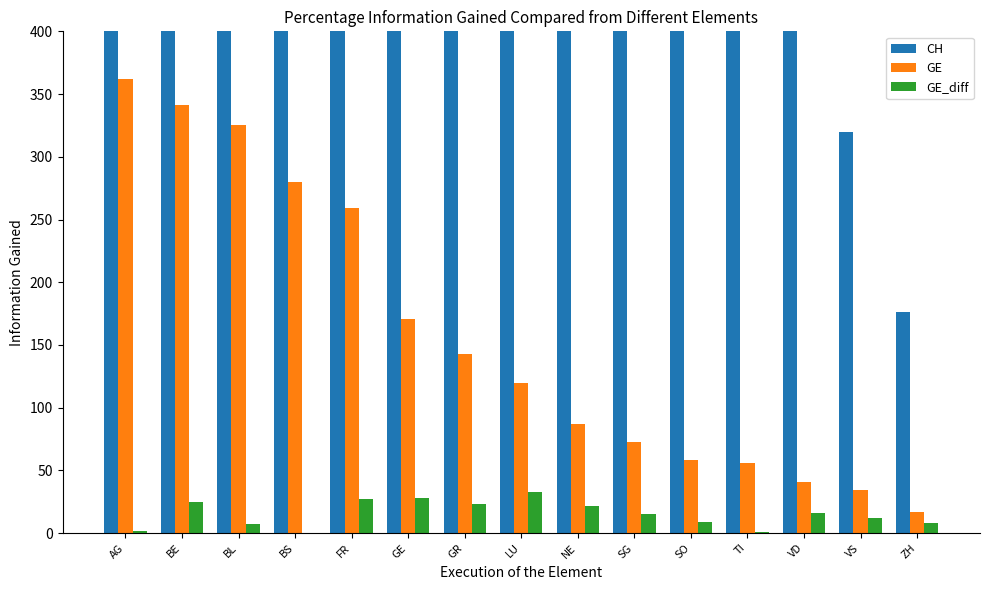

What is the highest value of the GE_diff series?

33